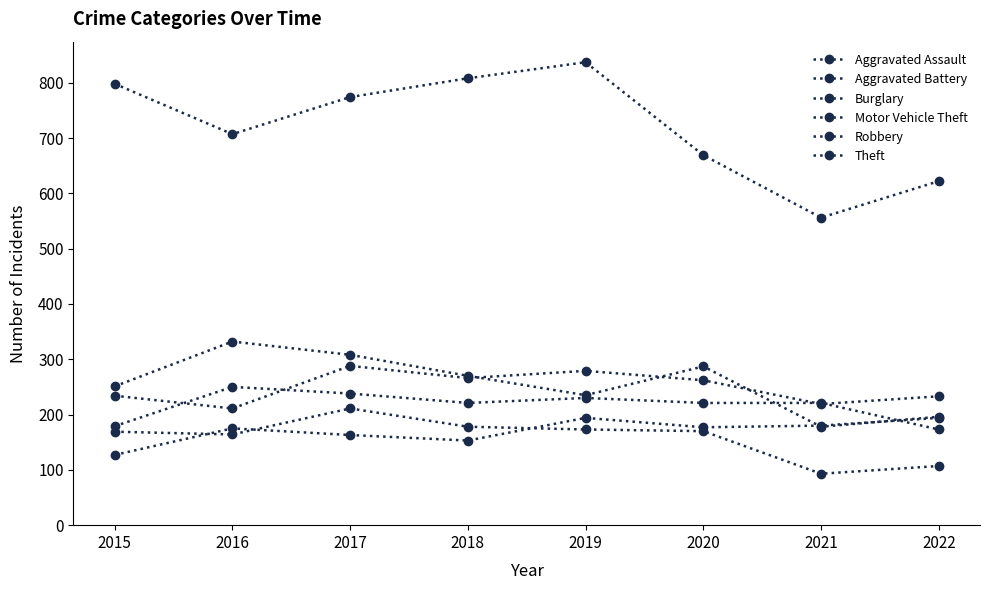

How many categories are shown in the chart?

8